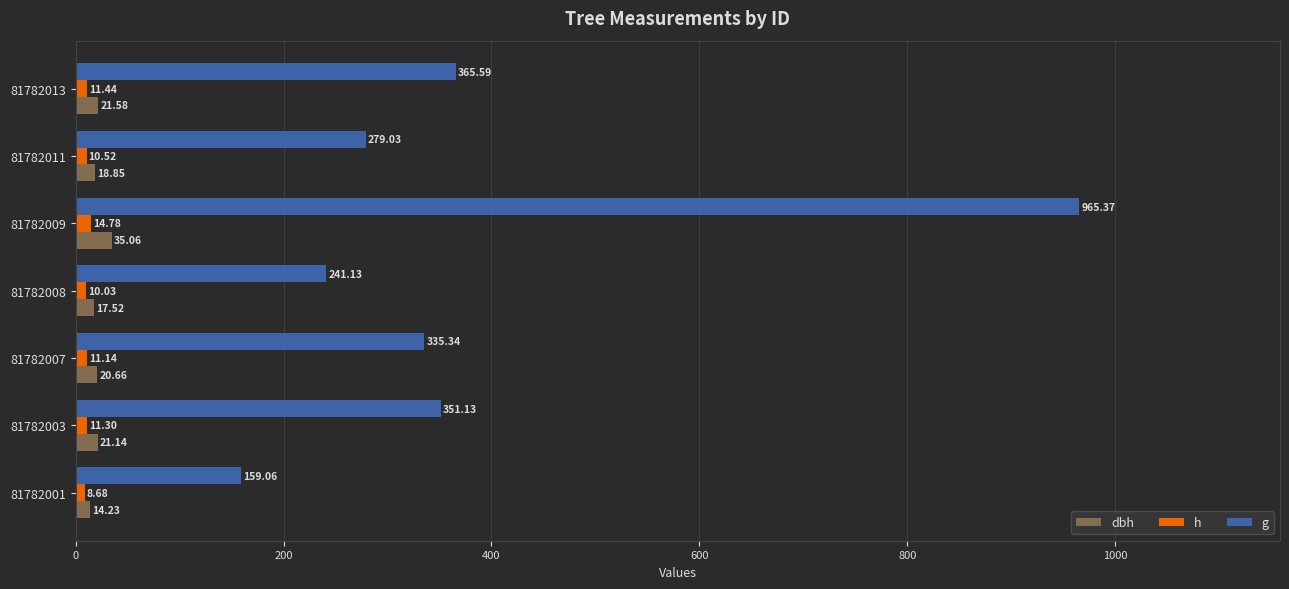

Which series changed the most between 81782001 and 81782013?

g